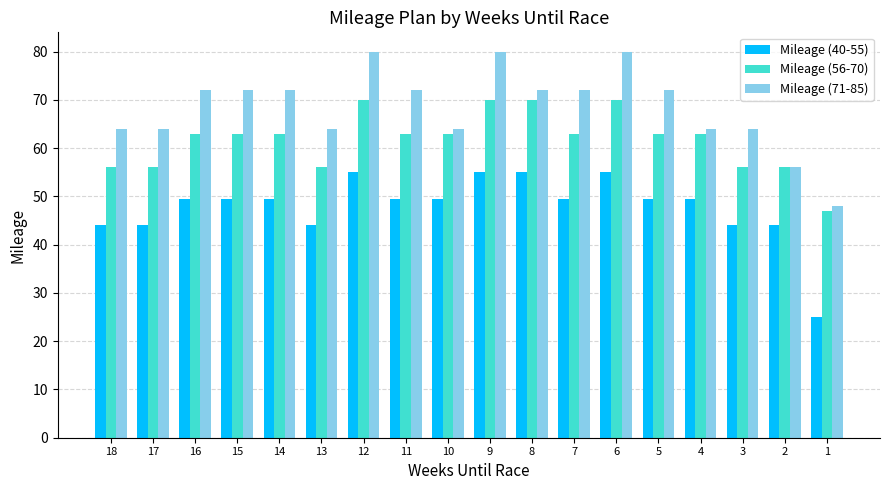

Which series has the largest total across all categories?

Mileage (71-85)